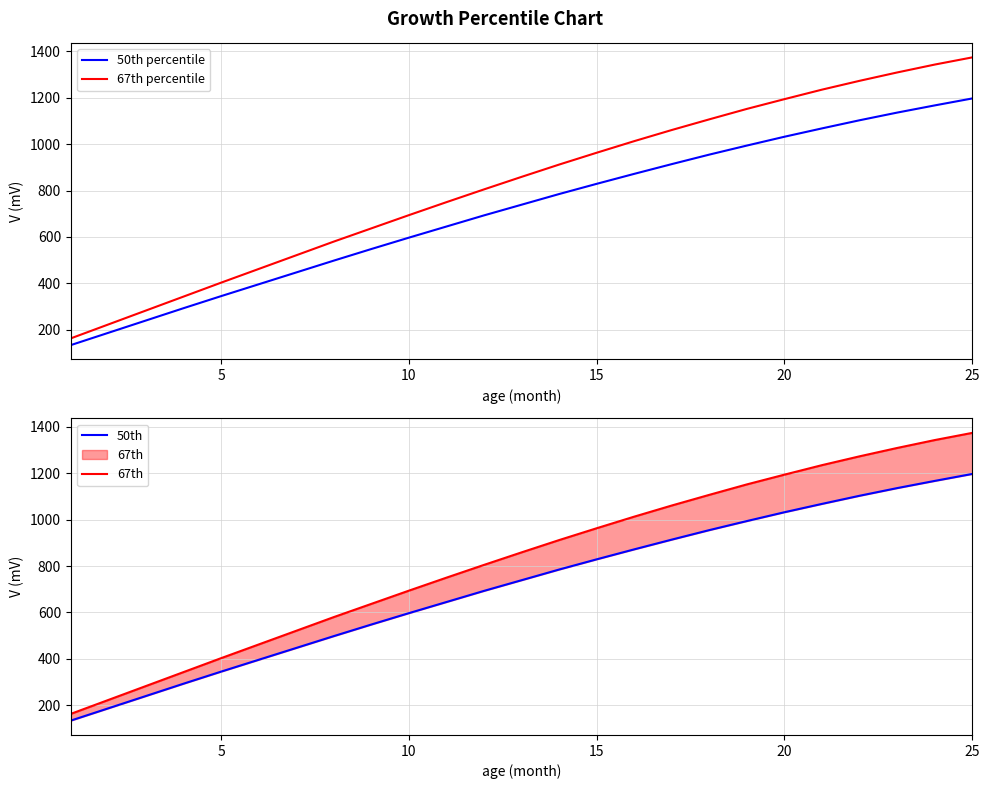

True or false: 67th percentile and 50th percentile intersect in this chart.

False